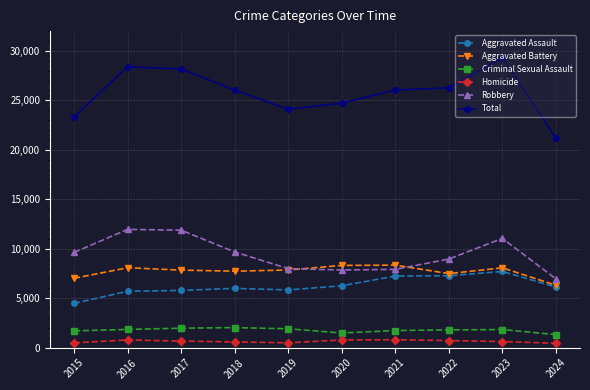

Which series has the largest total across all categories?

Total